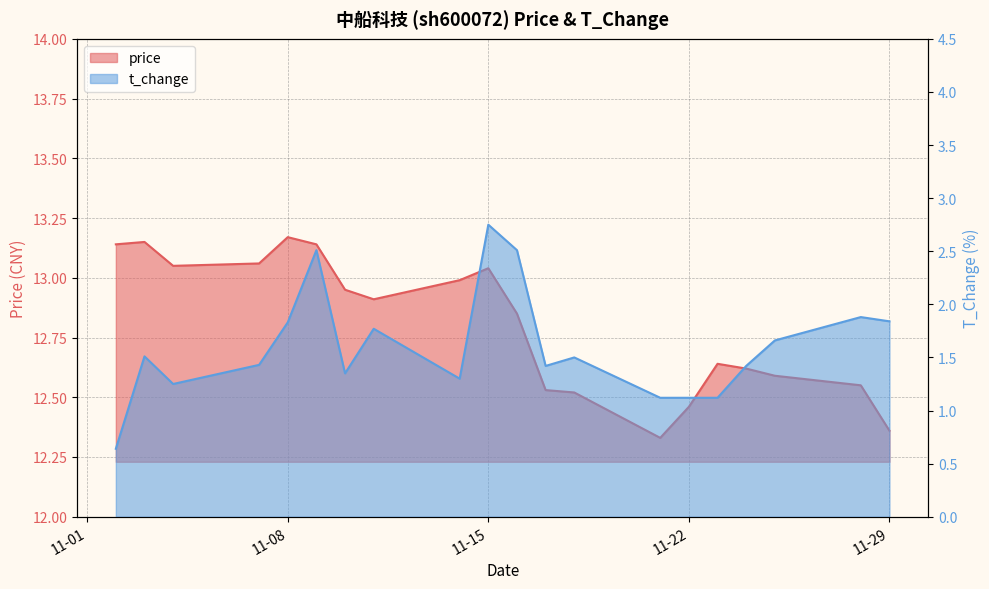

How many lines are shown in the chart?

2